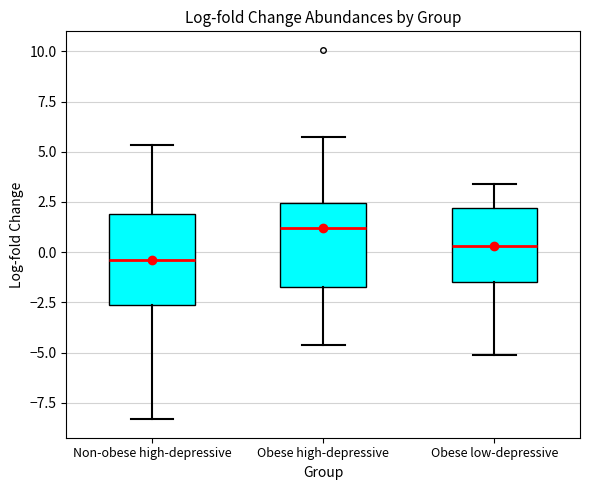

Where does the lower whisker of the box for Obese low-depressive end on the y-axis? The values are not printed on the chart, so give them approximately, as read against the axis.

-5.0